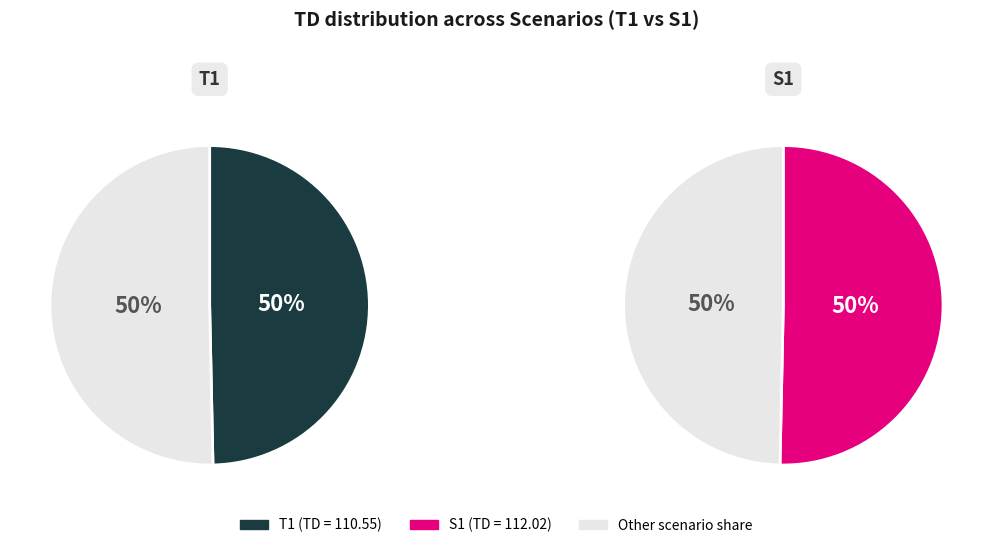

To the nearest percent, what is the average slice percentage?

50%